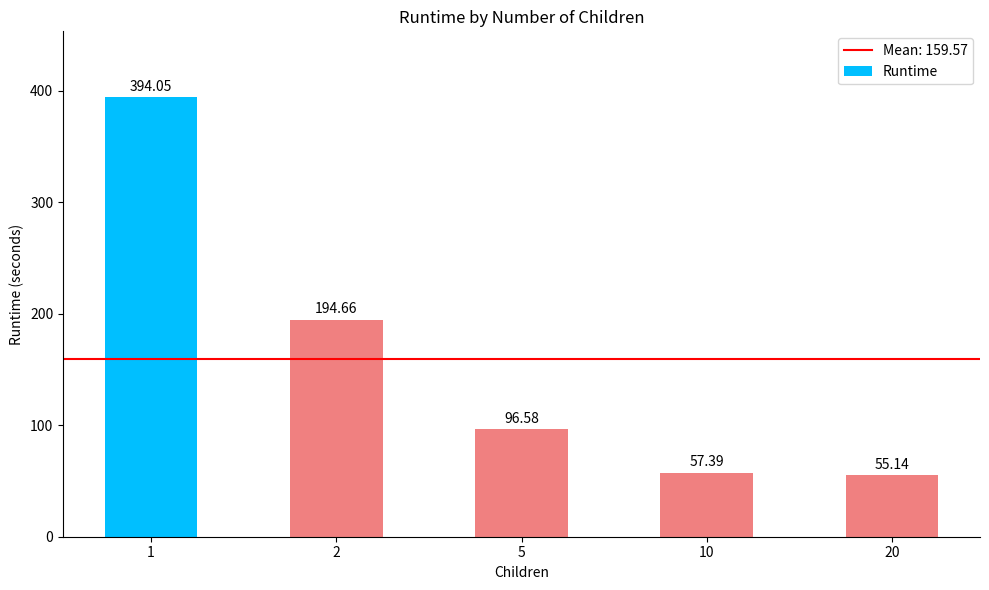

What is the change in value from 2 to 20?

-139.5